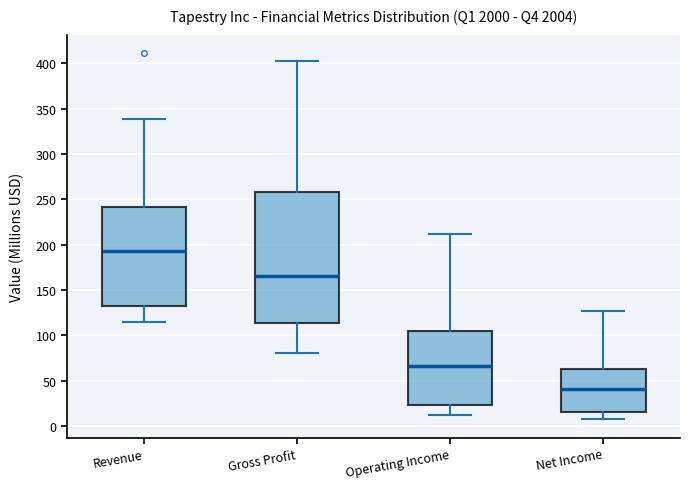

Reading left to right, read every box against the y-axis: the position of its median line, the range the box covers, and the ends of its whiskers. The values are not printed on the chart, so give them approximately, as read against the axis.

Revenue: median 195, box 130 to 240, whiskers 115 to 340
Gross Profit: median 165, box 115 to 260, whiskers 80 to 405
Operating Income: median 65, box 25 to 105, whiskers 10 to 210
Net Income: median 40, box 15 to 65, whiskers 10 to 125